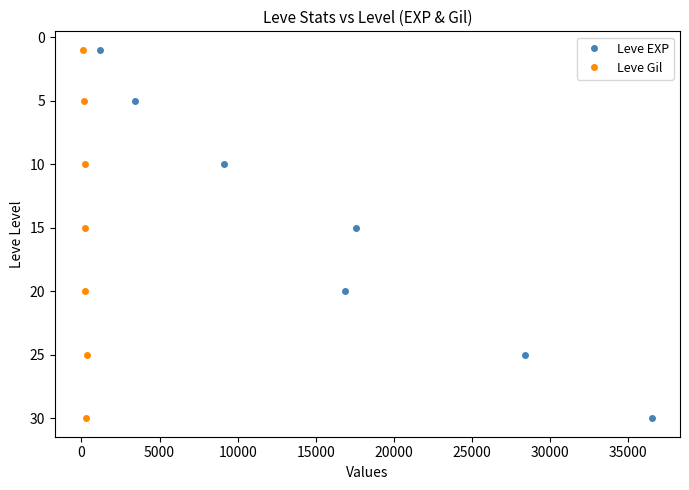

Does the chart display data point markers on the line(s)?

No